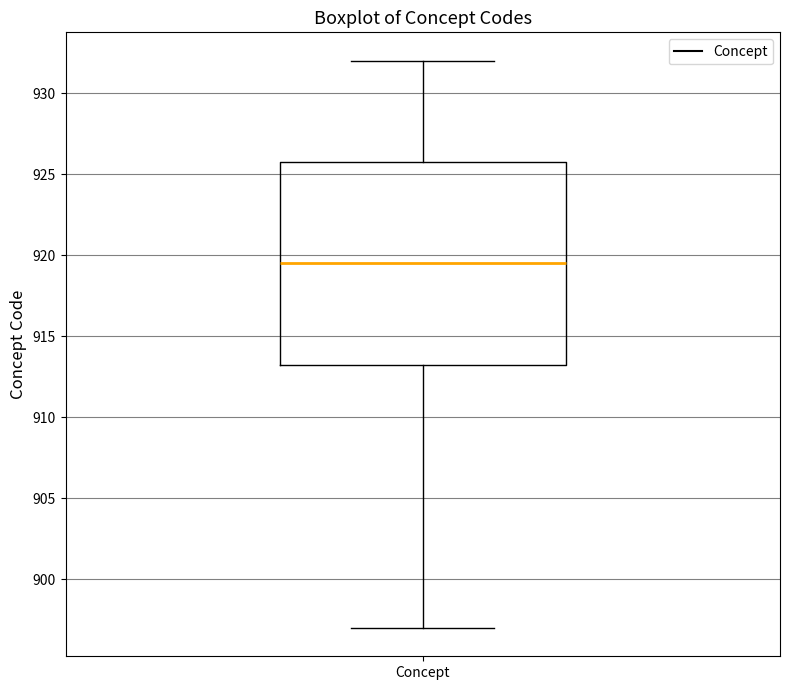

Transcribe this box plot: give where the median line is, the range the box spans, and where the two whiskers end, as read against the y-axis. The values are not printed on the chart, so give them approximately, as read against the axis.

median 919.5, box 913.5 to 926.0, whiskers 897.0 to 932.0